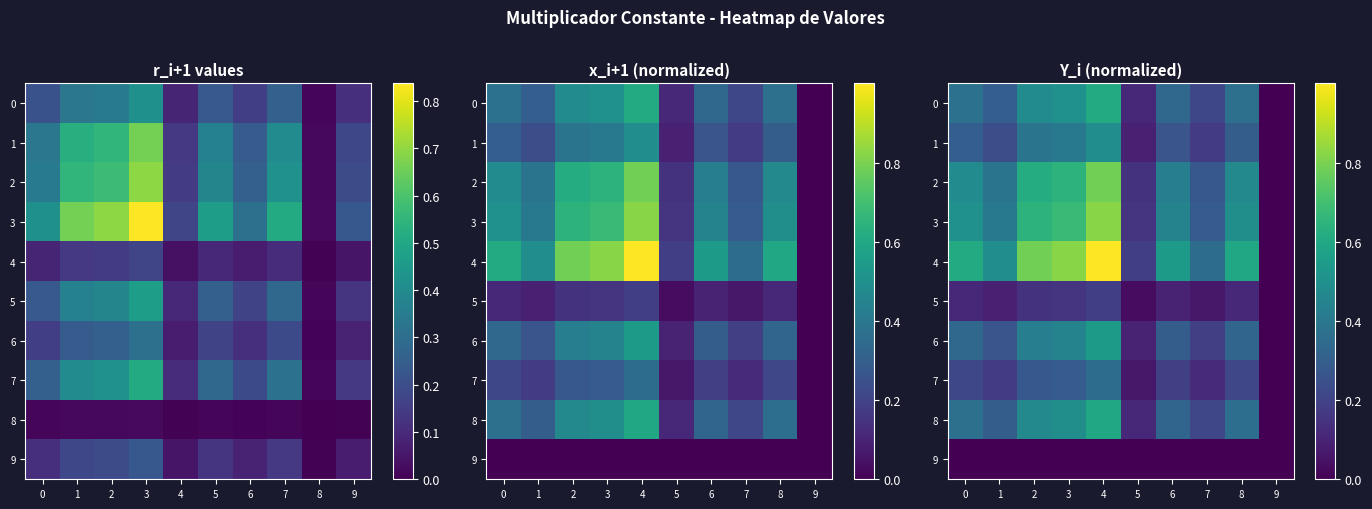

Count the 2 values in the range 0 to 1.

10